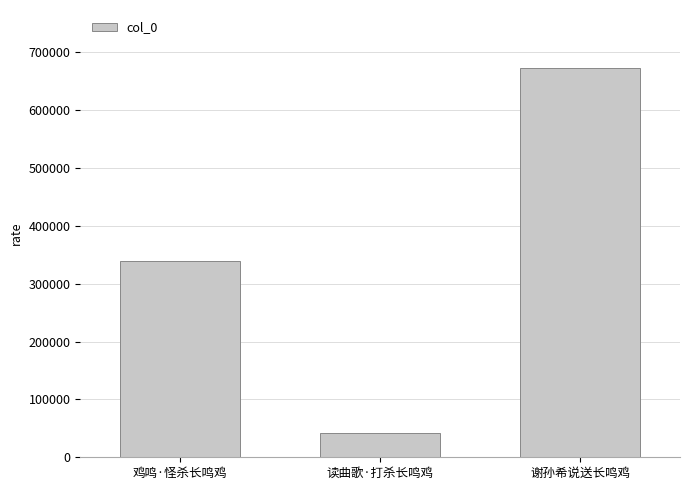

Reading left to right, what are all the values shown in this chart?

鸡鸣·怪杀长鸣鸡=339105	读曲歌·打杀长鸣鸡=41529	谢孙希说送长鸣鸡=672004